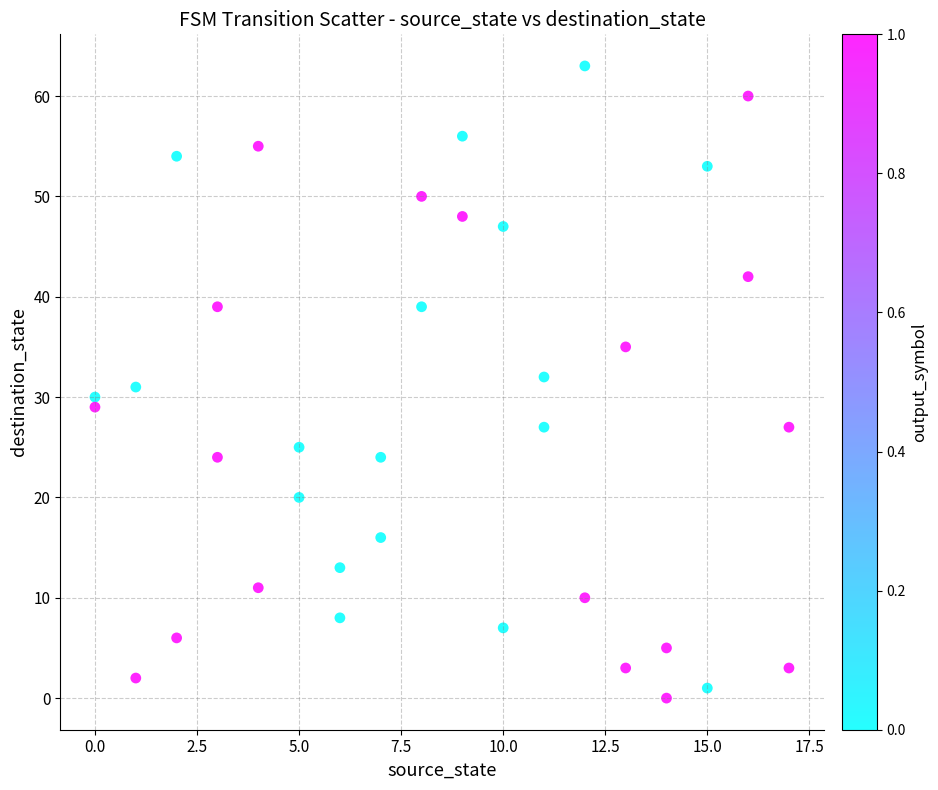

What is the range of X values (max minus min)?

17